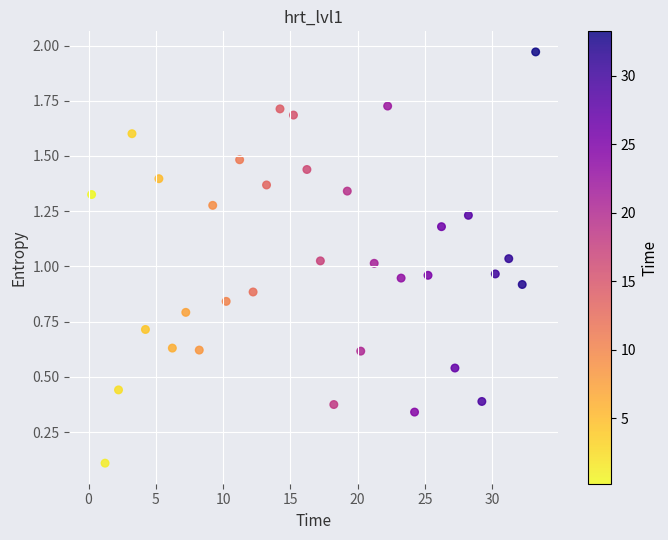

What is the range of Y values (max minus min)?

1.9